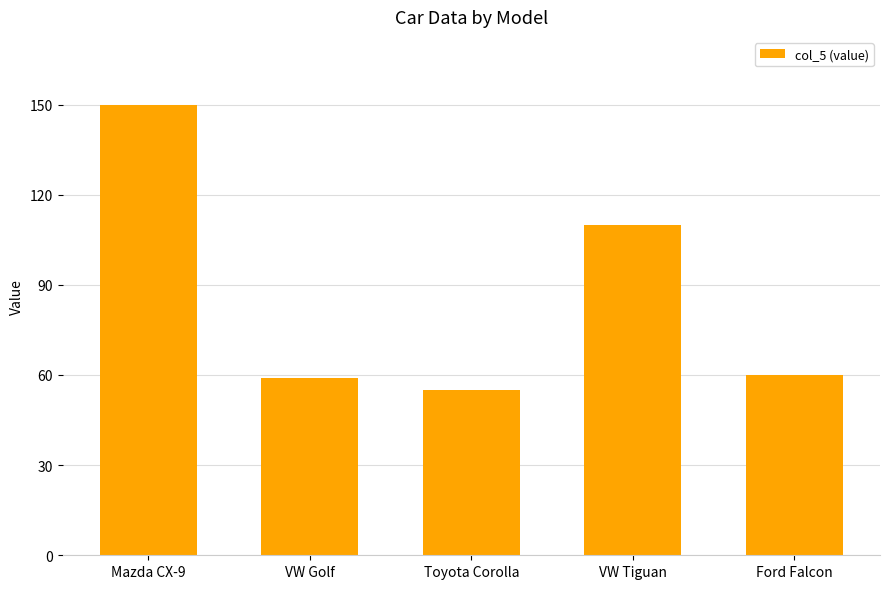

Is it true that the value at VW Tiguan is 110?

True